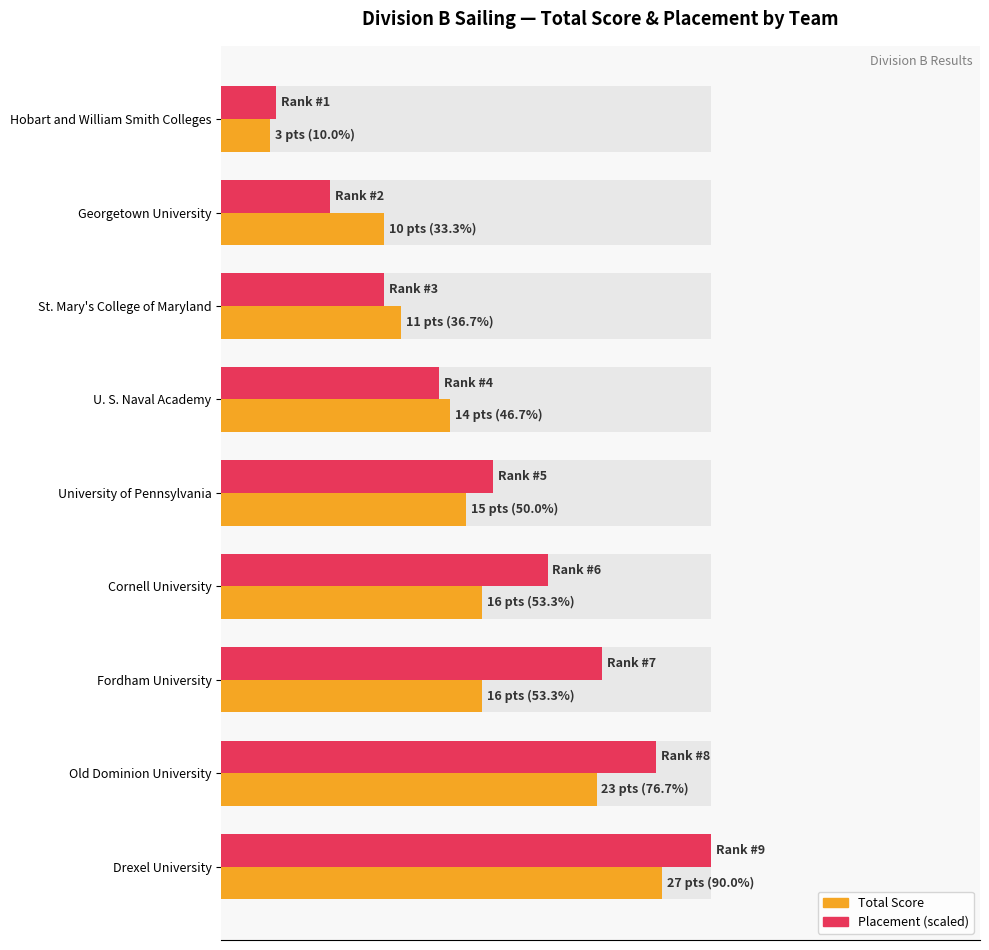

What position from the left is Drexel University?

9